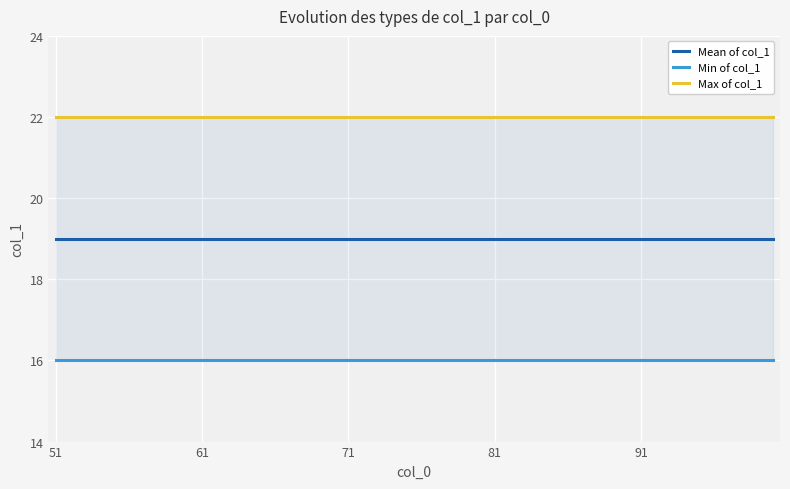

True or false: col_1 mean and col_1 min intersect in this chart.

False